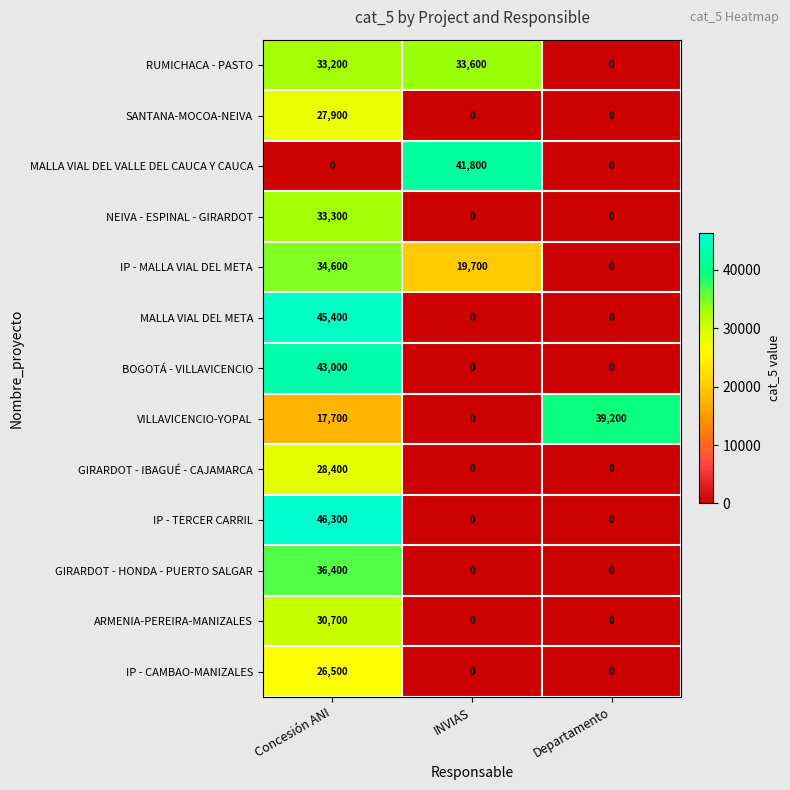

Is it true that IP - MALLA VIAL DEL META equals 34600 at Concesión ANI?

True